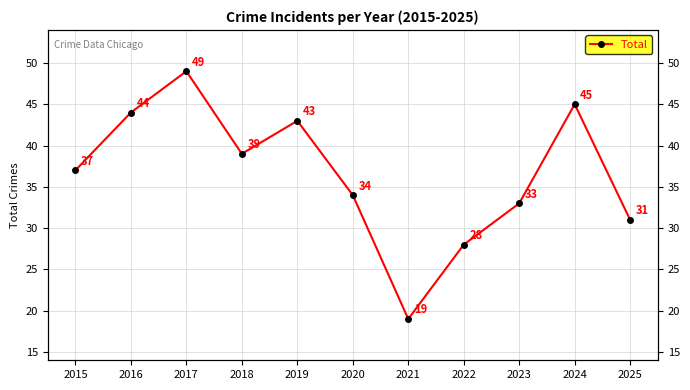

True or false: the data shows 45 at 2024.

True